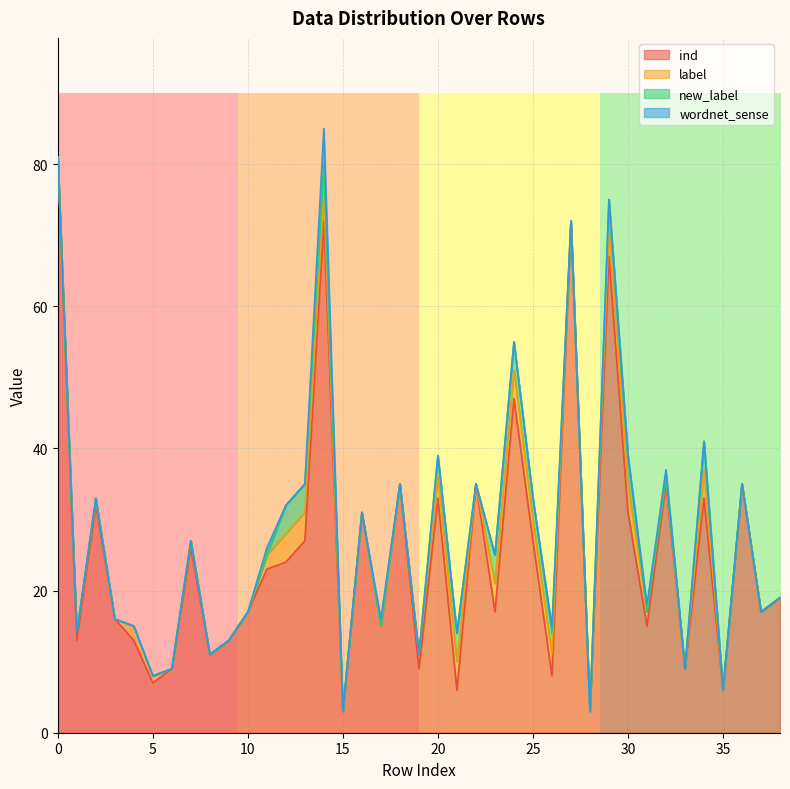

Which series has the largest range (max minus min)?

ind